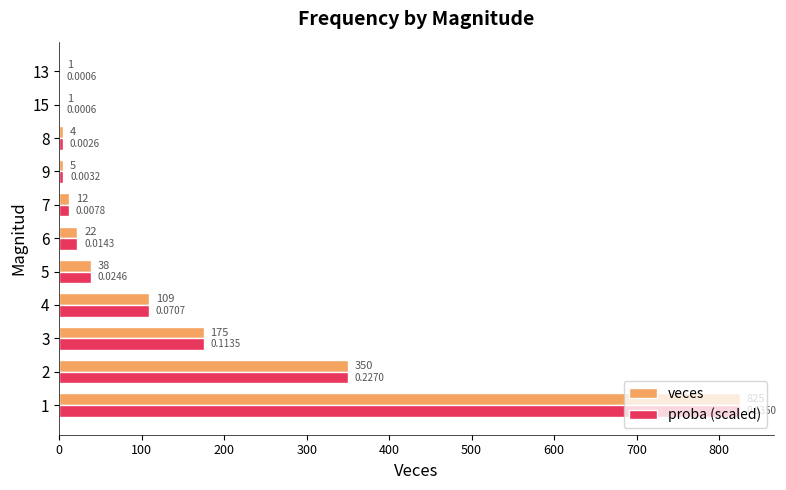

What is the sum of the proba (scaled) values at 9 and 6?

27.0